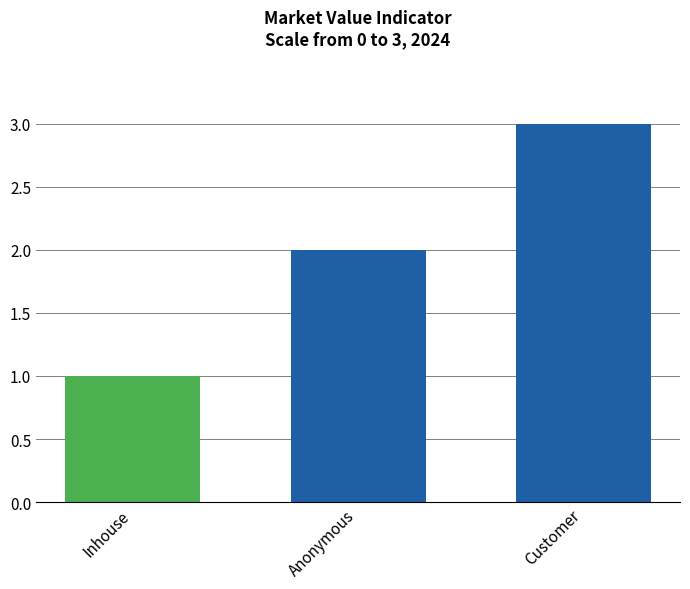

What is the difference between the maximum and second lowest values?

1